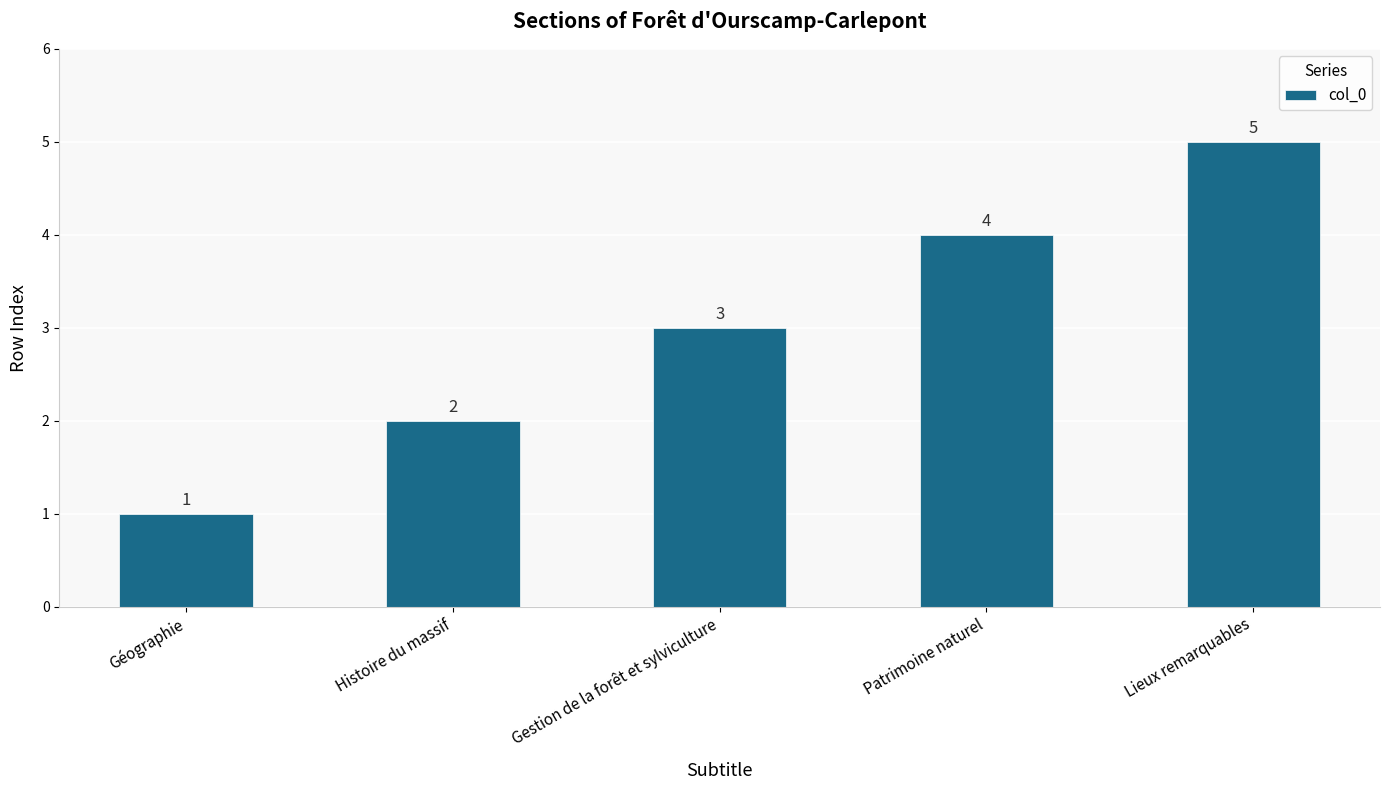

How many data points does each series have?

5